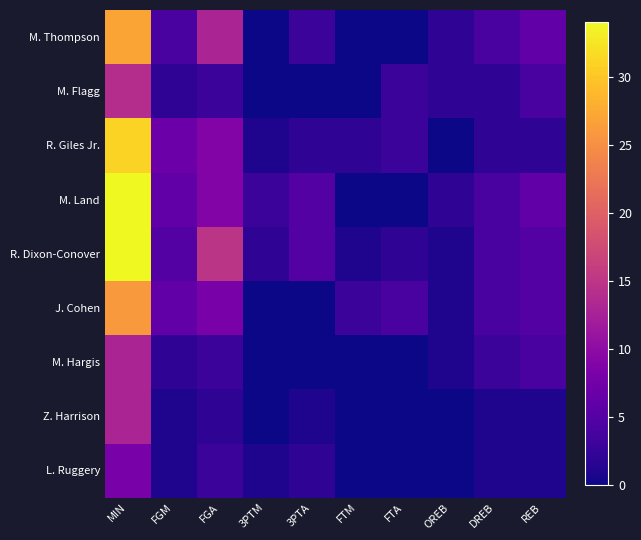

Reading right to left, transcribe all the data shown in this chart.

M. Thompson: REB=6	DREB=4	OREB=2	FTA=0	FTM=0	3PTA=3	3PTM=0	FGA=13	FGM=4	MIN=27
M. Flagg: REB=4	DREB=2	OREB=2	FTA=3	FTM=0	3PTA=0	3PTM=0	FGA=3	FGM=2	MIN=14
R. Giles Jr.: REB=2	DREB=2	OREB=0	FTA=3	FTM=2	3PTA=2	3PTM=1	FGA=9	FGM=7	MIN=31
M. Land: REB=6	DREB=4	OREB=2	FTA=0	FTM=0	3PTA=5	3PTM=3	FGA=9	FGM=6	MIN=34
R. Dixon-Conover: REB=5	DREB=4	OREB=1	FTA=2	FTM=1	3PTA=5	3PTM=2	FGA=15	FGM=5	MIN=34
J. Cohen: REB=5	DREB=4	OREB=1	FTA=4	FTM=3	3PTA=0	3PTM=0	FGA=8	FGM=6	MIN=26
M. Hargis: REB=4	DREB=3	OREB=1	FTA=0	FTM=0	3PTA=0	3PTM=0	FGA=3	FGM=2	MIN=13
Z. Harrison: REB=1	DREB=1	OREB=0	FTA=0	FTM=0	3PTA=1	3PTM=0	FGA=2	FGM=1	MIN=13
L. Ruggery: REB=1	DREB=1	OREB=0	FTA=0	FTM=0	3PTA=2	3PTM=1	FGA=3	FGM=1	MIN=8